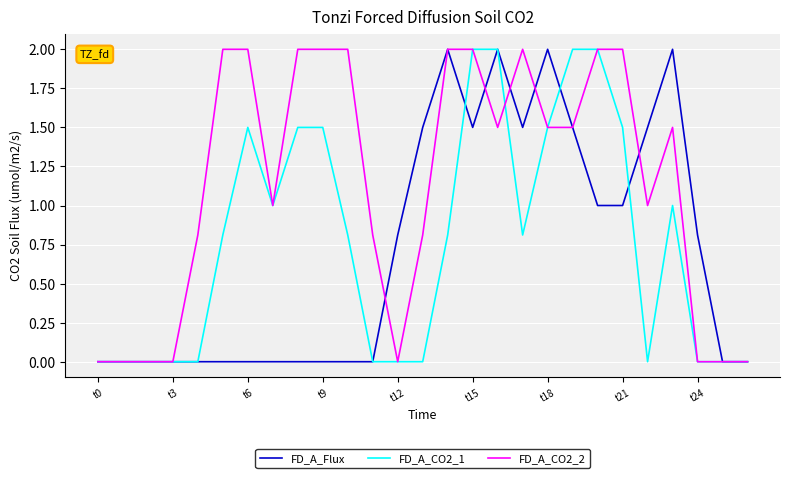

Reading left to right, what are all the values shown in this chart?

FD_A_Flux: 0.0	0.0	0.0	0.0	0.0	0.0	0.0	0.0	0.0	0.0	0.0	0.0	0.8	1.5	2.0	1.5	2.0	1.5	2.0	1.5	1.0	1.0	1.5	2.0	0.8	0.0	0.0
FD_A_CO2_1: 0.0	0.0	0.0	0.0	0.0	0.8	1.5	1.0	1.5	1.5	0.8	0.0	0.0	0.0	0.8	2.0	2.0	0.8	1.5	2.0	2.0	1.5	0.0	1.0	0.0	0.0	0.0
FD_A_CO2_2: 0.0	0.0	0.0	0.0	0.8	2.0	2.0	1.0	2.0	2.0	2.0	0.8	0.0	0.8	2.0	2.0	1.5	2.0	1.5	1.5	2.0	2.0	1.0	1.5	0.0	0.0	0.0